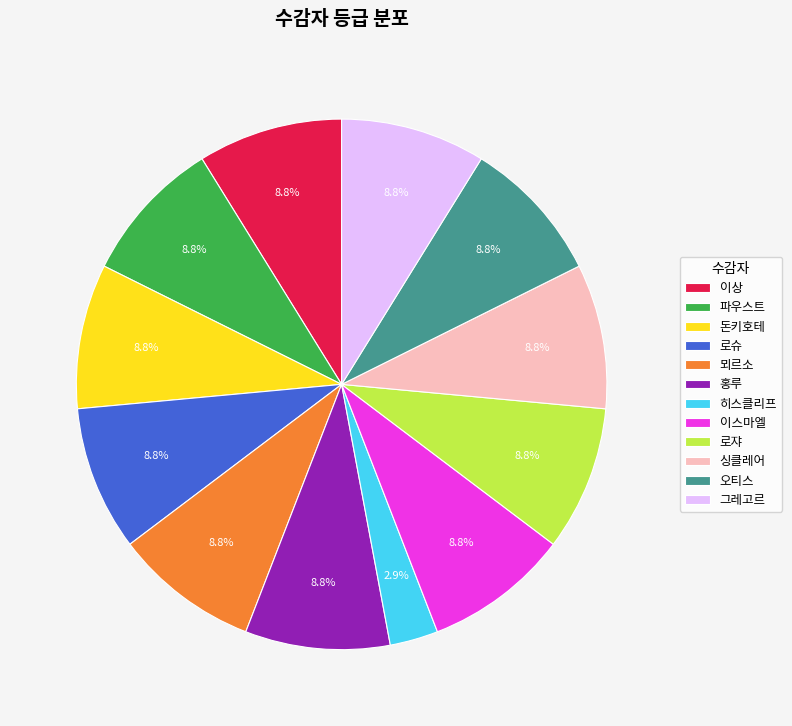

What is the smallest slice in the pie chart?

히스클리프